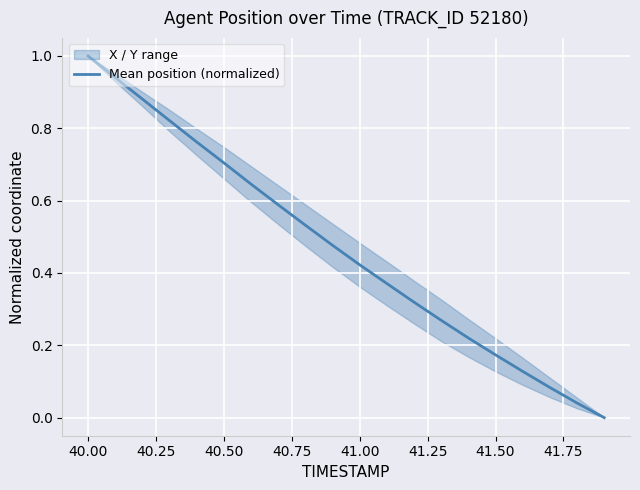

What is the maximum value for Mean position (normalized)?

1.0